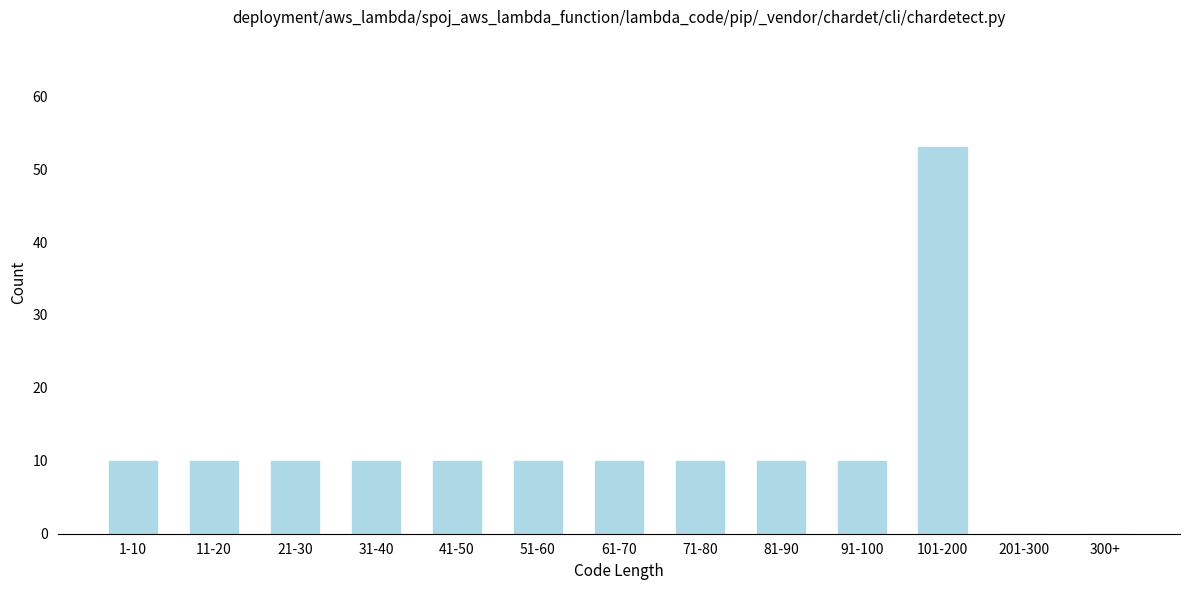

Reading left to right, transcribe all the data shown in this chart.

1-10=10	11-20=10	21-30=10	31-40=10	41-50=10	51-60=10	61-70=10	71-80=10	81-90=10	91-100=10	101-200=53	201-300=0	300+=0